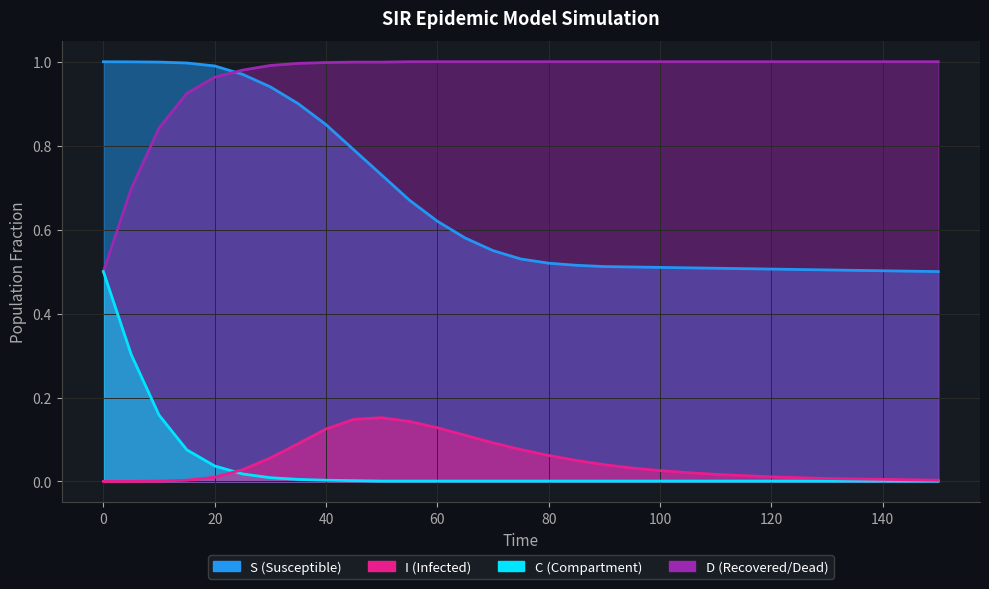

What is the difference between the maximum and minimum values in the I series?

0.2